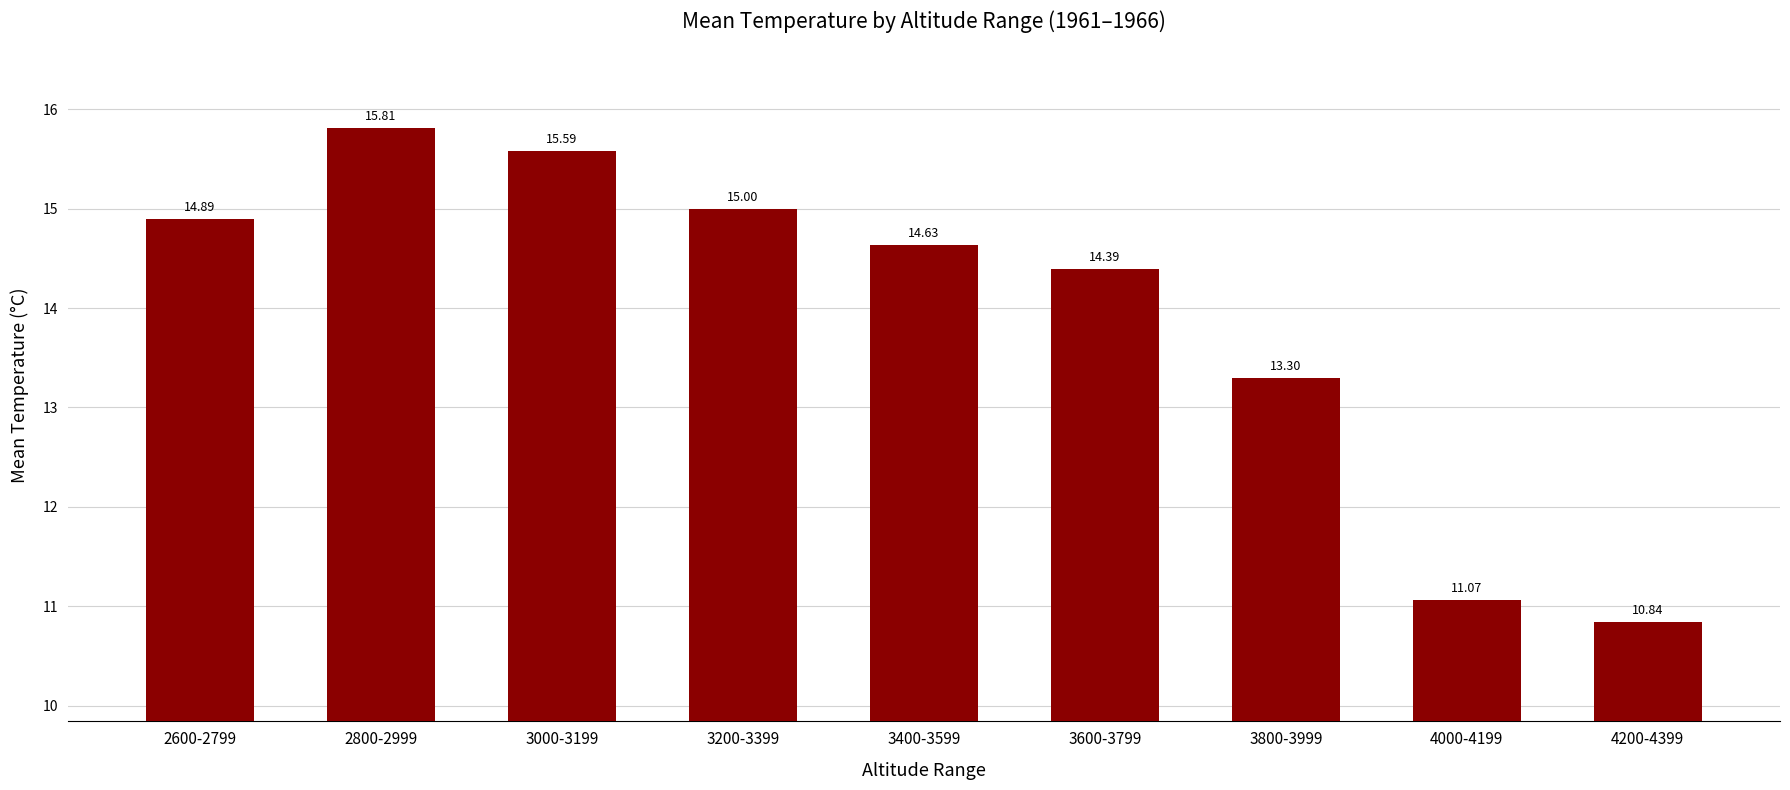

Reading left to right, list all the values displayed in this chart.

2600-2799=14.9	2800-2999=15.8	3000-3199=15.6	3200-3399=15.0	3400-3599=14.6	3600-3799=14.4	3800-3999=13.3	4000-4199=11.1	4200-4399=10.8